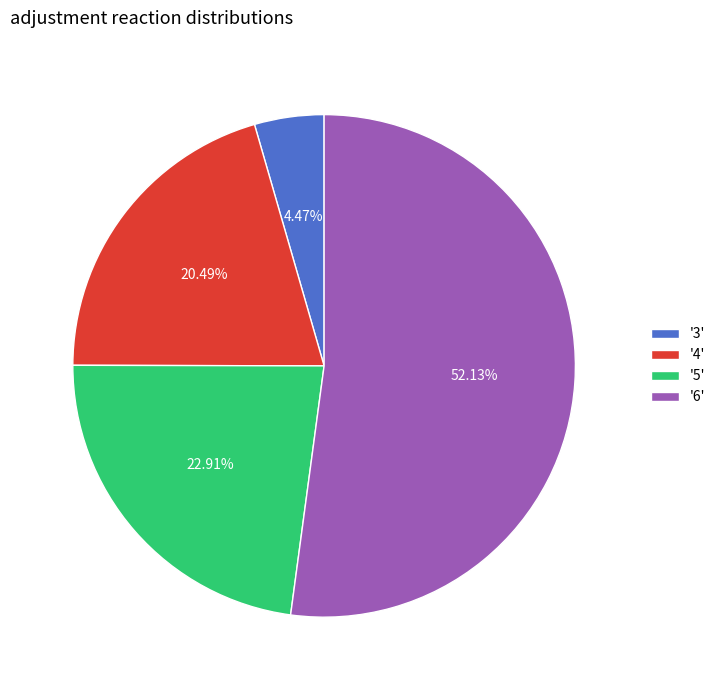

What is the smallest slice in the pie chart?

'3'